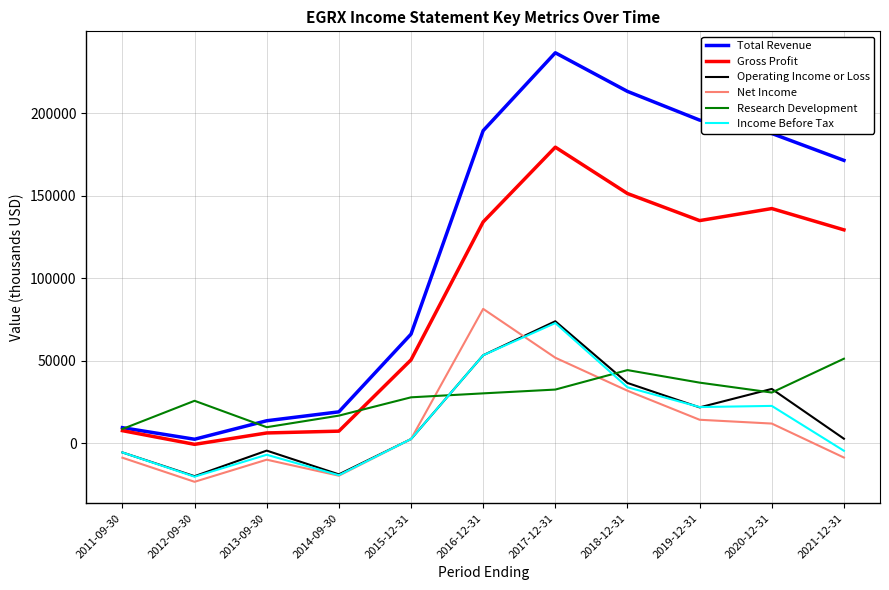

The value of Total Revenue at 2021-12-31 is 100226. True or false?

False